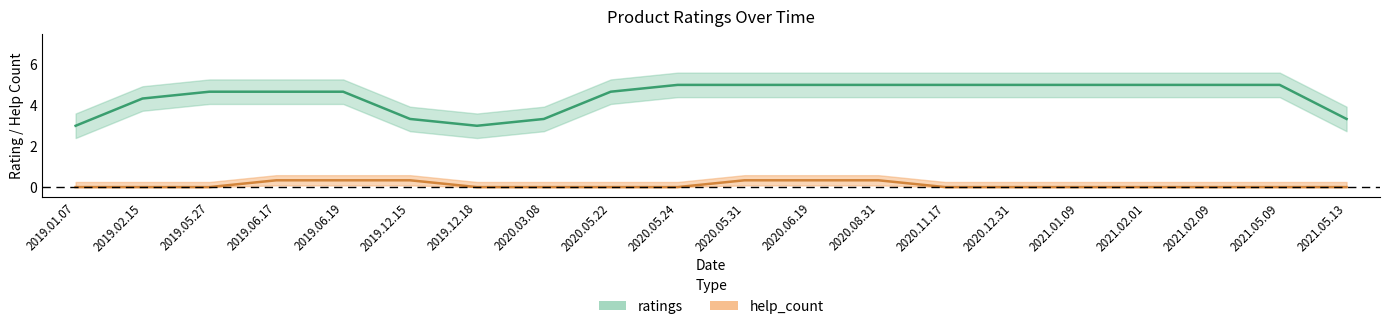

True or false: help_count and ratings cross at least once.

False